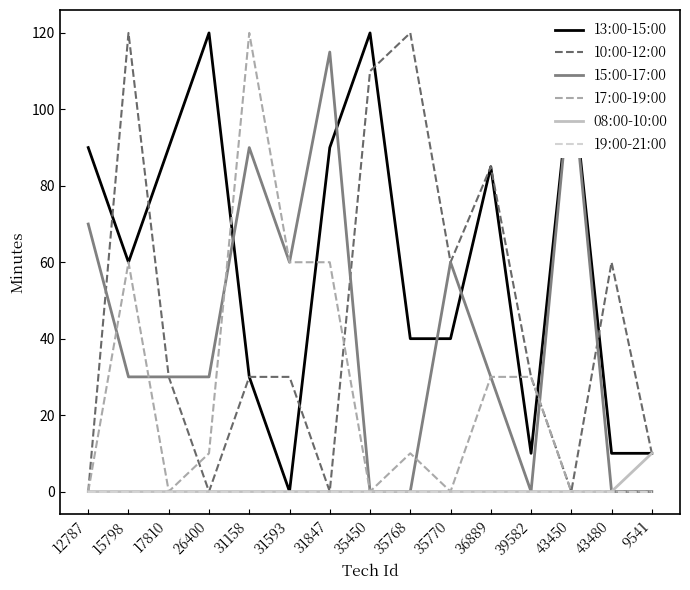

True or false: 10:00-12:00 has a value of 0 at 26400.

True